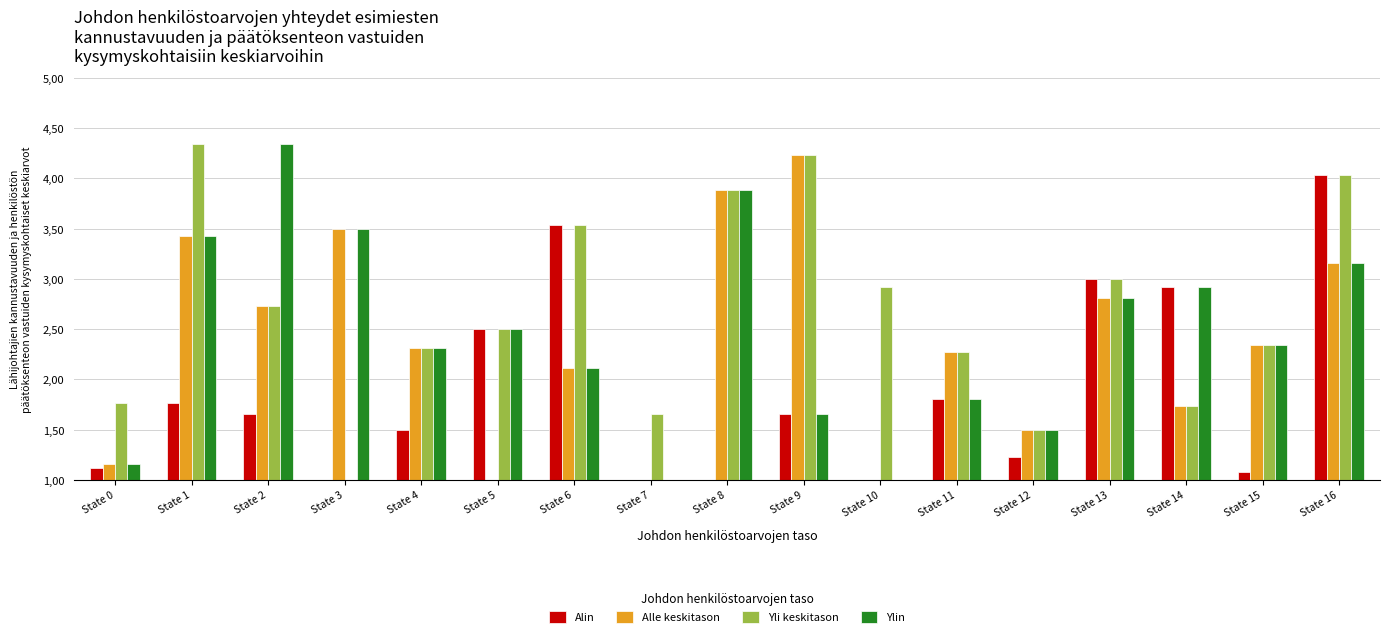

Which series changed the most between State 10 and State 11?

Alle keskitason